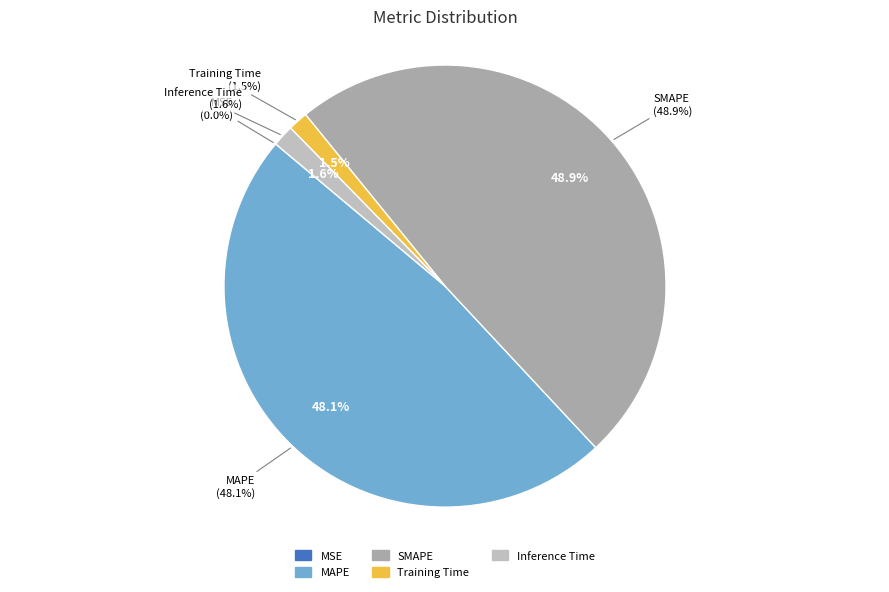

Count the number of slices in the pie.

5